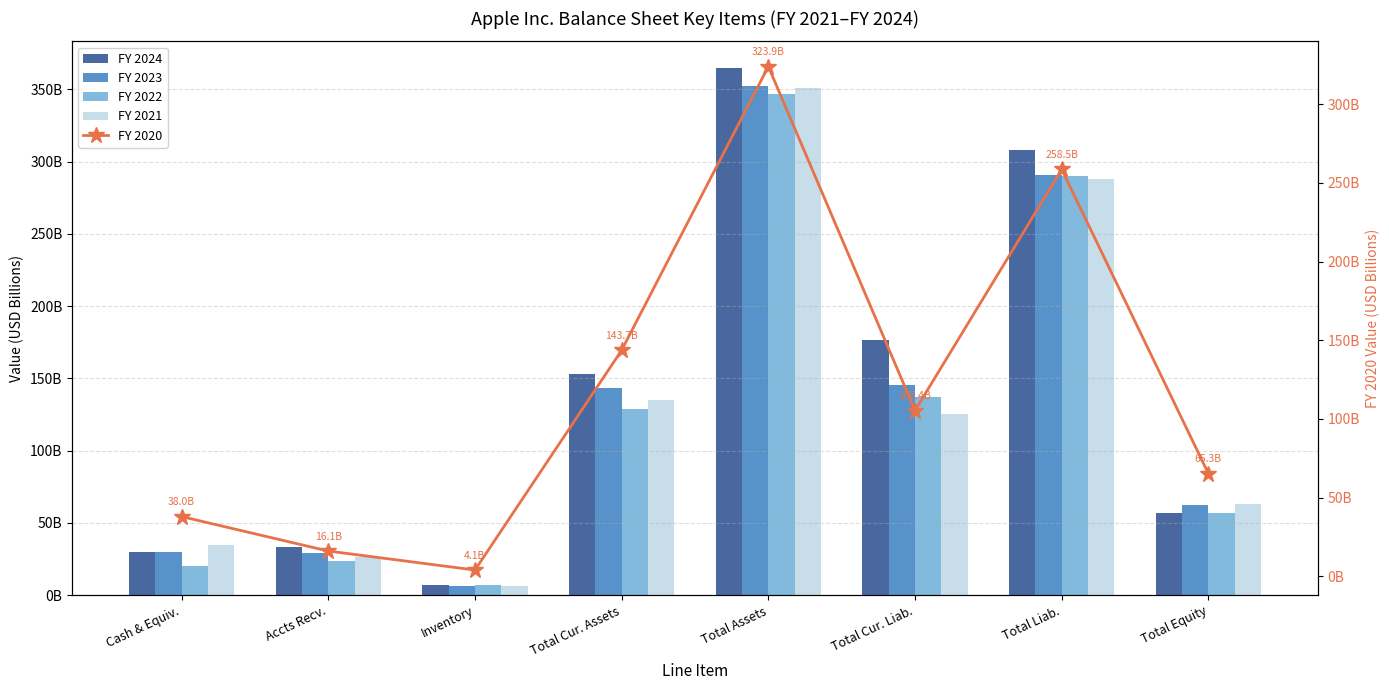

What is the total value across all series at Total Equity?

304252000000